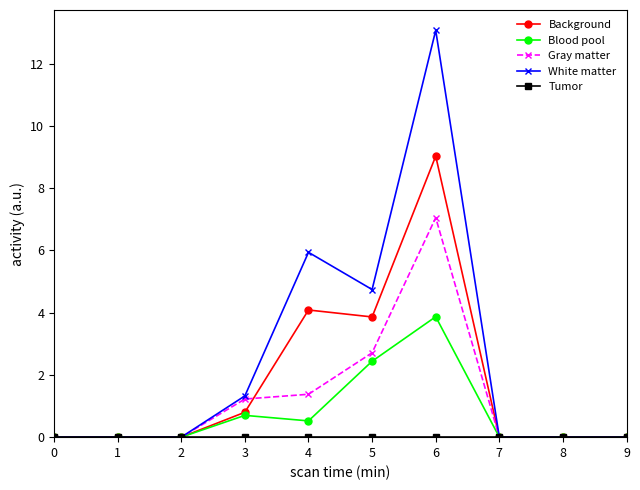

What is the total value across all series at 4?

11.9